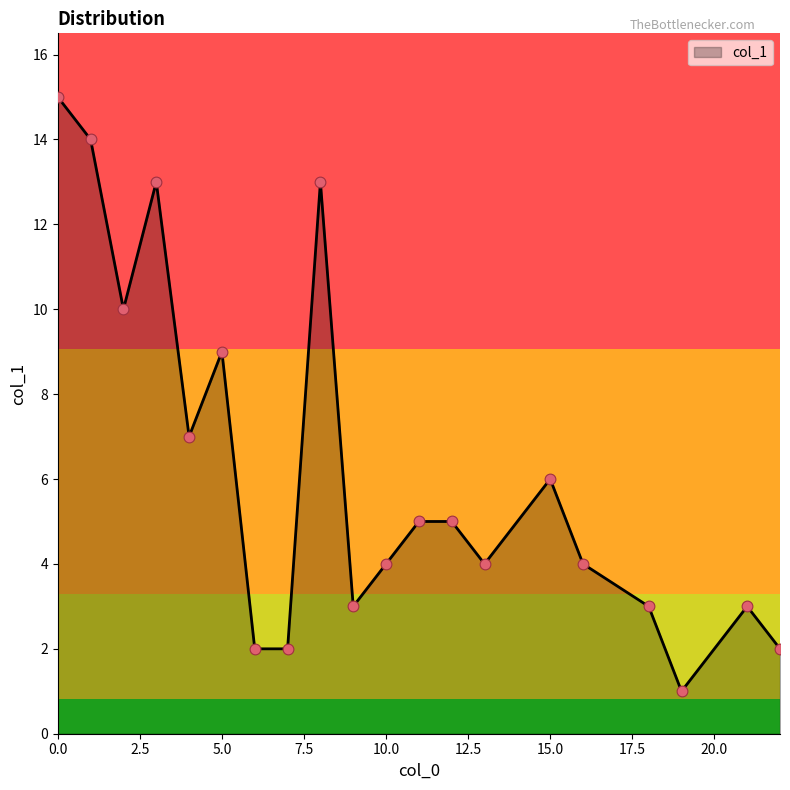

What is the greatest value displayed?

15